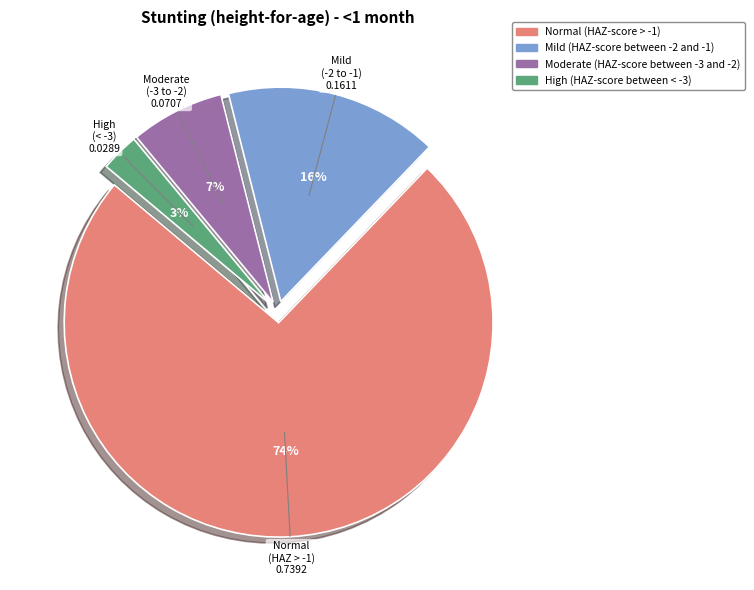

Which slice is the largest?

Normal (HAZ-score > -1)